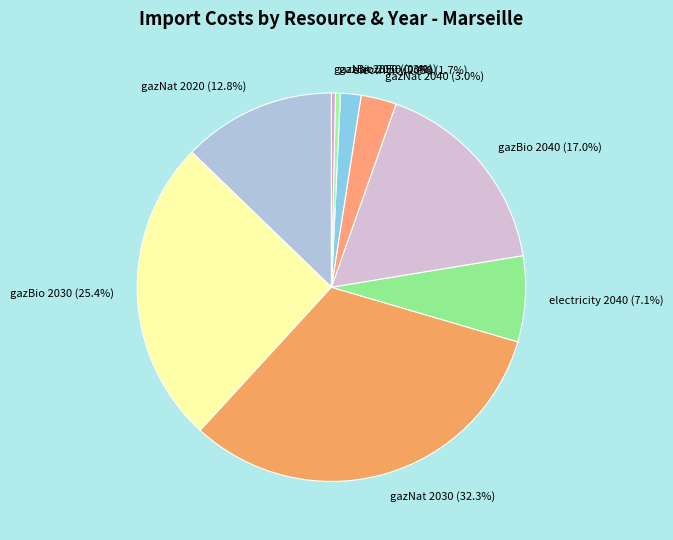

To the nearest percent, what is the difference between the gazNat 2040 and gazBio 2030 slice percentages?

22%